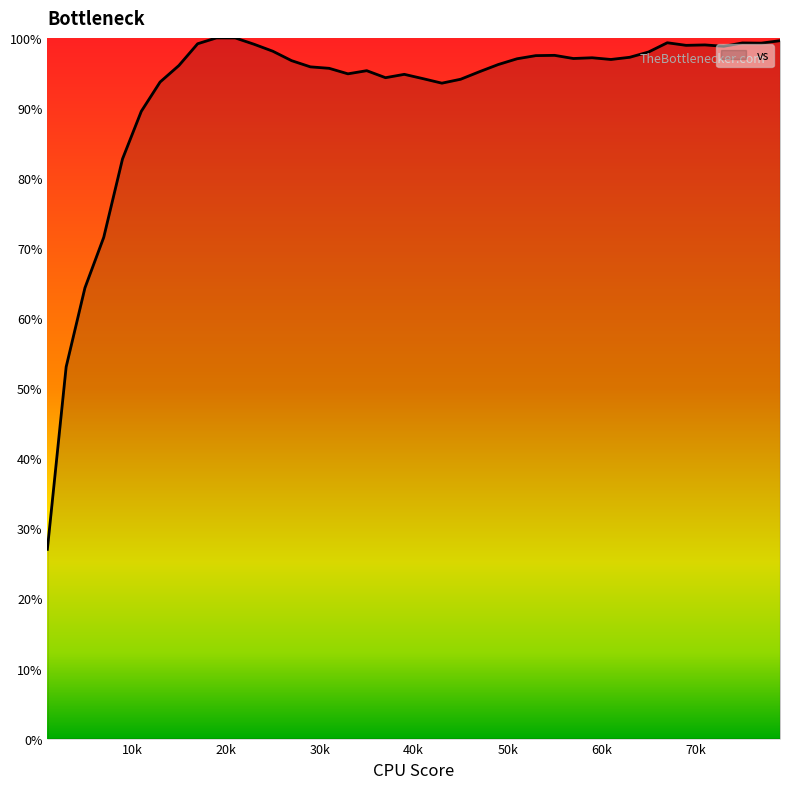

What is the difference between the maximum and minimum values?

73.0